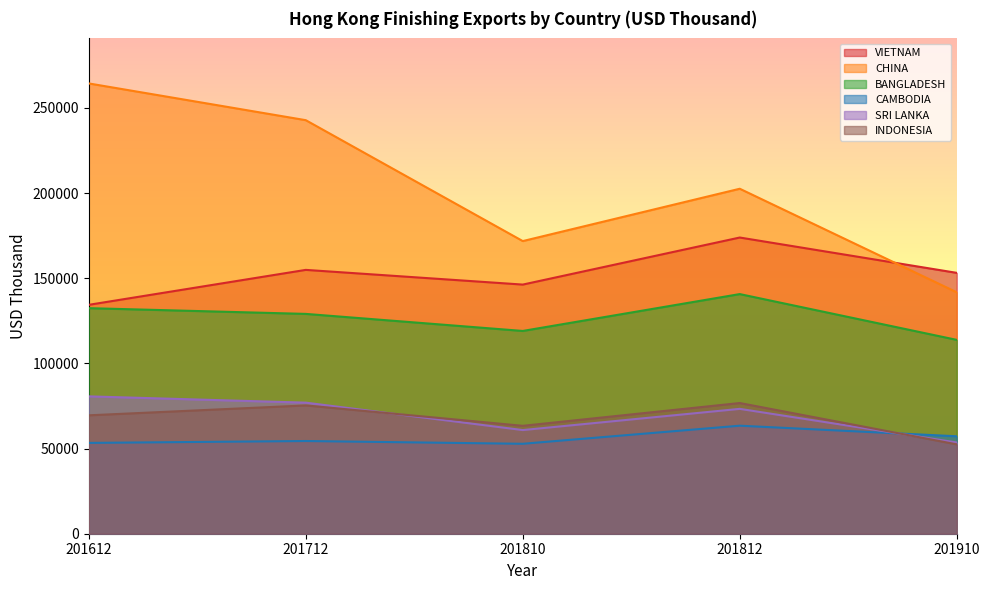

Reading left to right, list all the values displayed in this chart.

VIETNAM: 201612=134379.1	201712=154889.7	201810=146259.1	201812=173884.8	201910=153144.4
CHINA: 201612=264345.5	201712=242776.5	201810=171800.4	201812=202523.4	201910=141734.4
BANGLADESH: 201612=132416.4	201712=129051.6	201810=119040.8	201812=140680.2	201910=113799.8
CAMBODIA: 201612=53314.5	201712=54429.1	201810=52799.1	201812=63418.2	201910=57202.6
SRI LANKA: 201612=80636.3	201712=76946.0	201810=60850.0	201812=73300.8	201910=53559.6
INDONESIA: 201612=69509.4	201712=75319.2	201810=63345.6	201812=76721.5	201910=52457.2